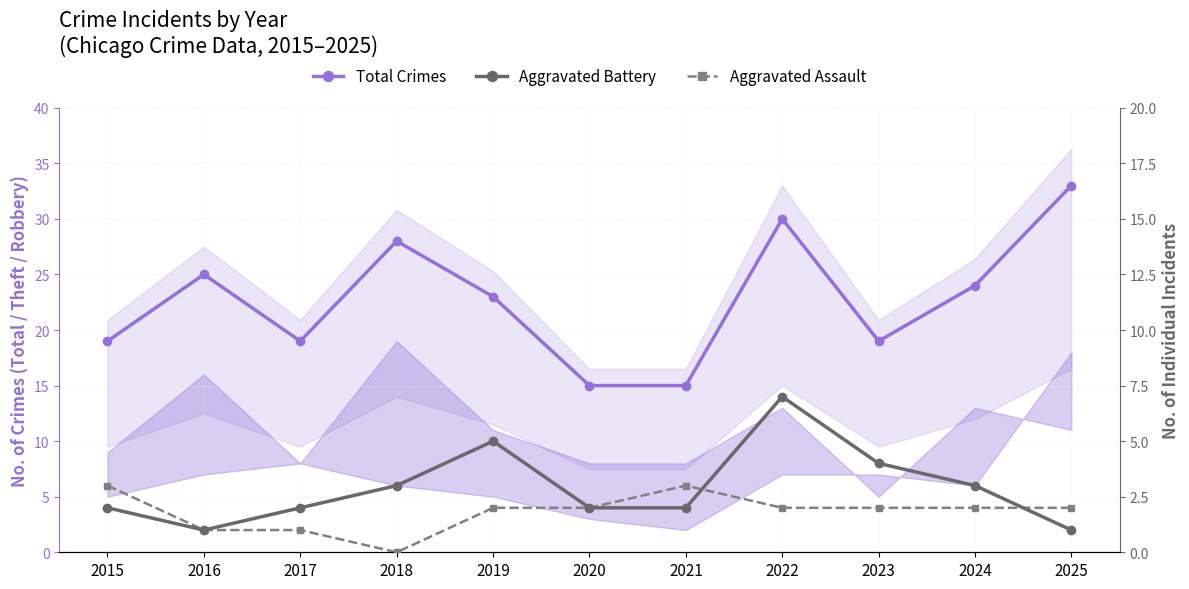

What is the value of the Total Crimes point at the 10th from the left?

24